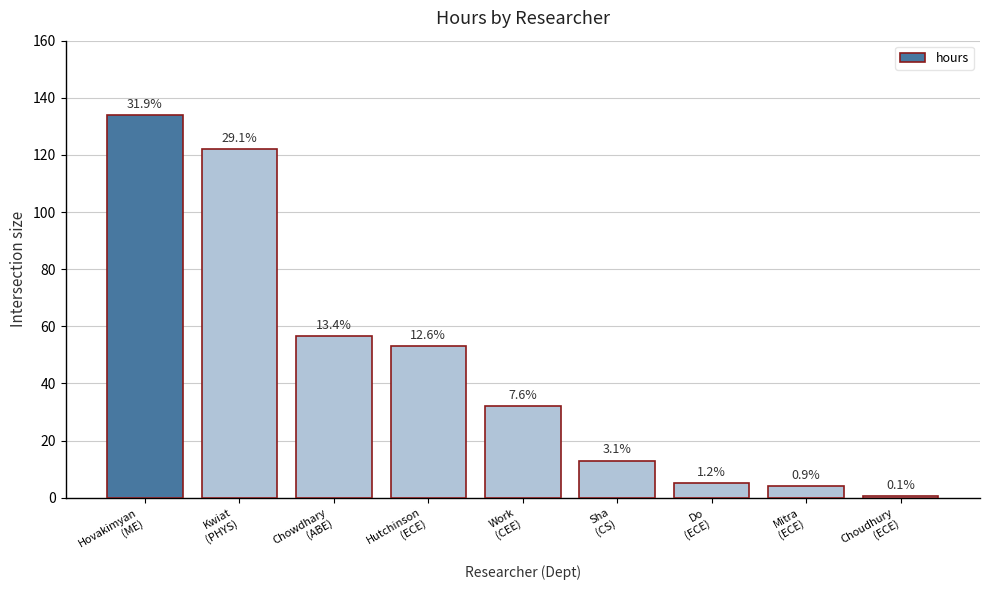

At which label is the value closest to 67?

Chowdhary
(ABE)